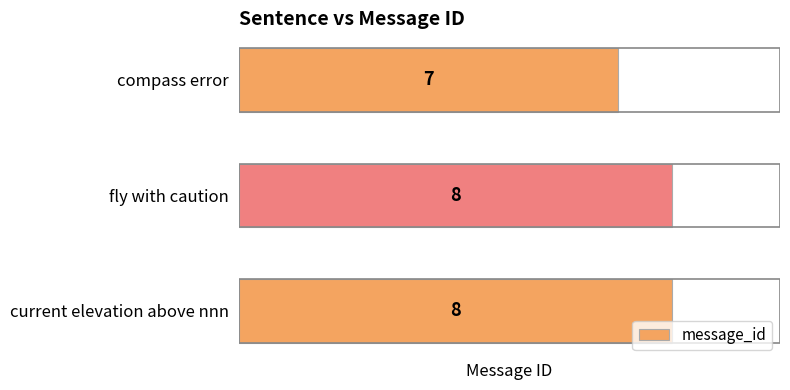

What is the maximum value shown in the chart?

8